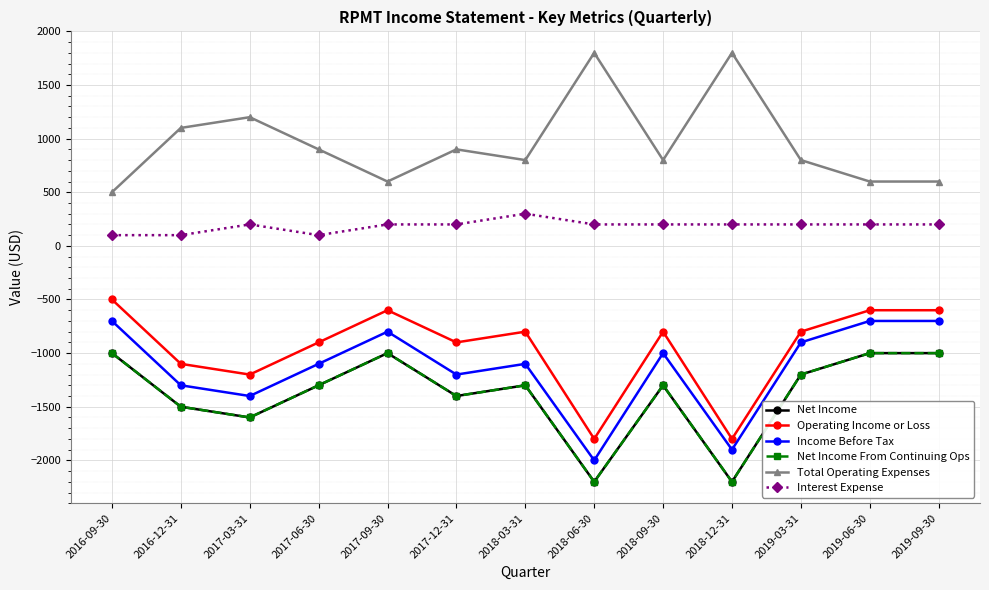

What is the average value of the Net Income series?

-1385